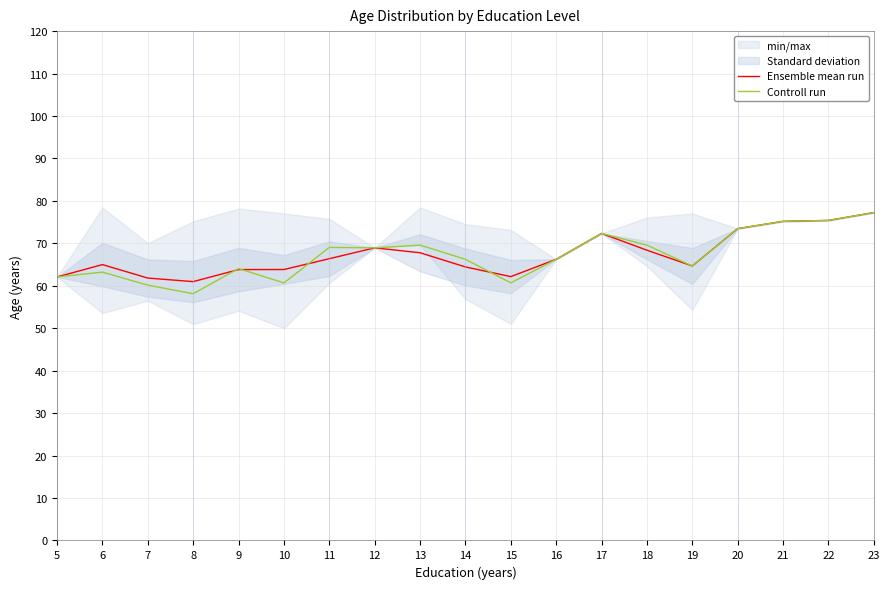

At which category does Ensemble mean run reach its first local peak?

6